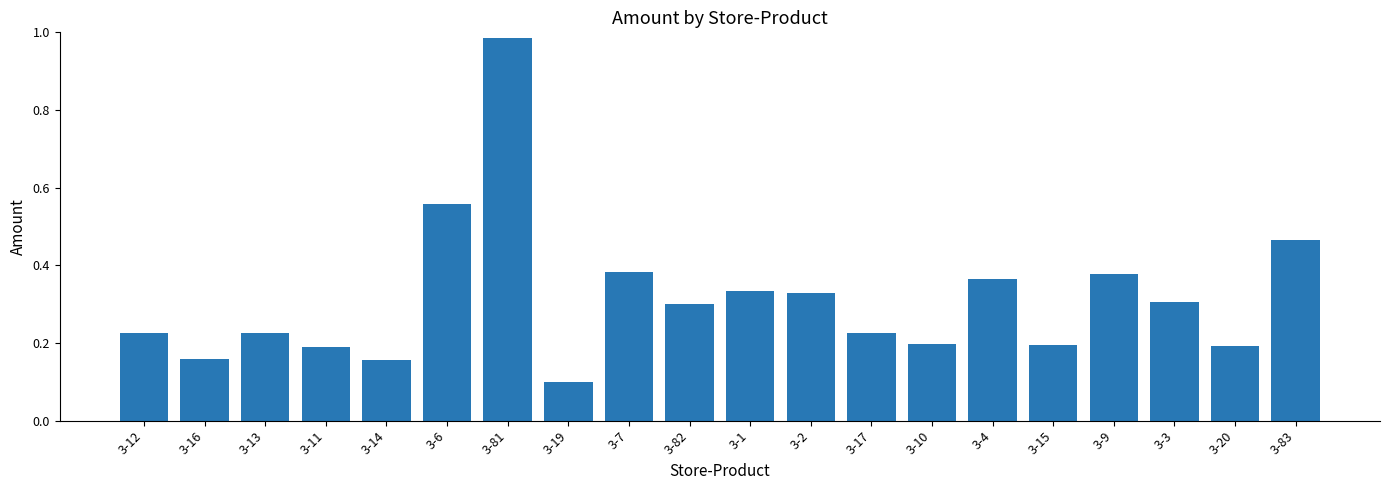

What is the difference between the maximum and minimum values?

0.9